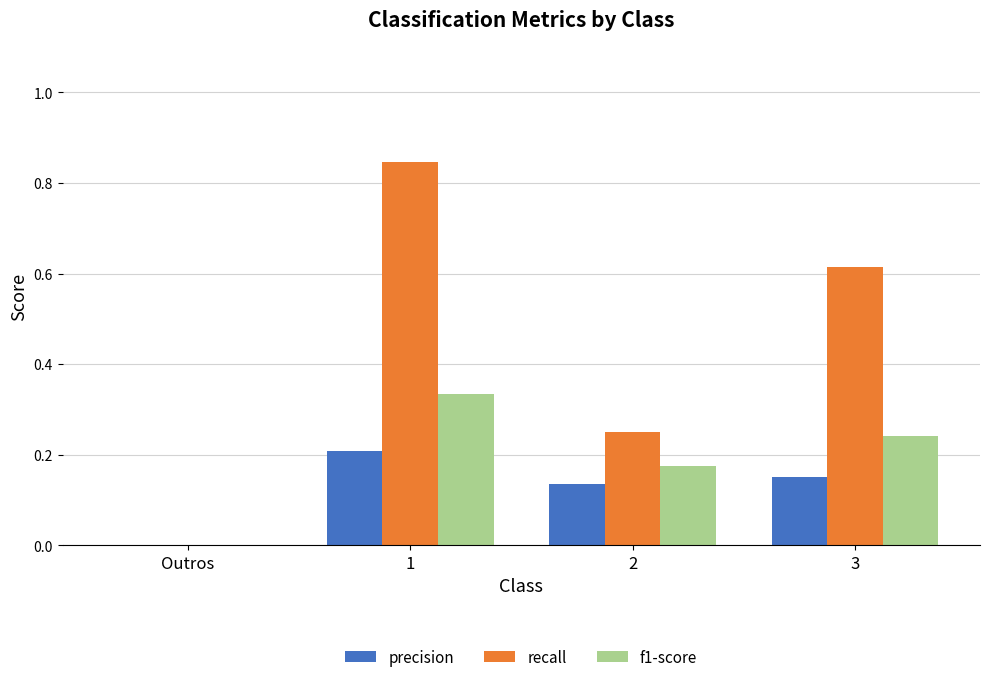

What is the sum of the precision values at 3 and 1?

0.4